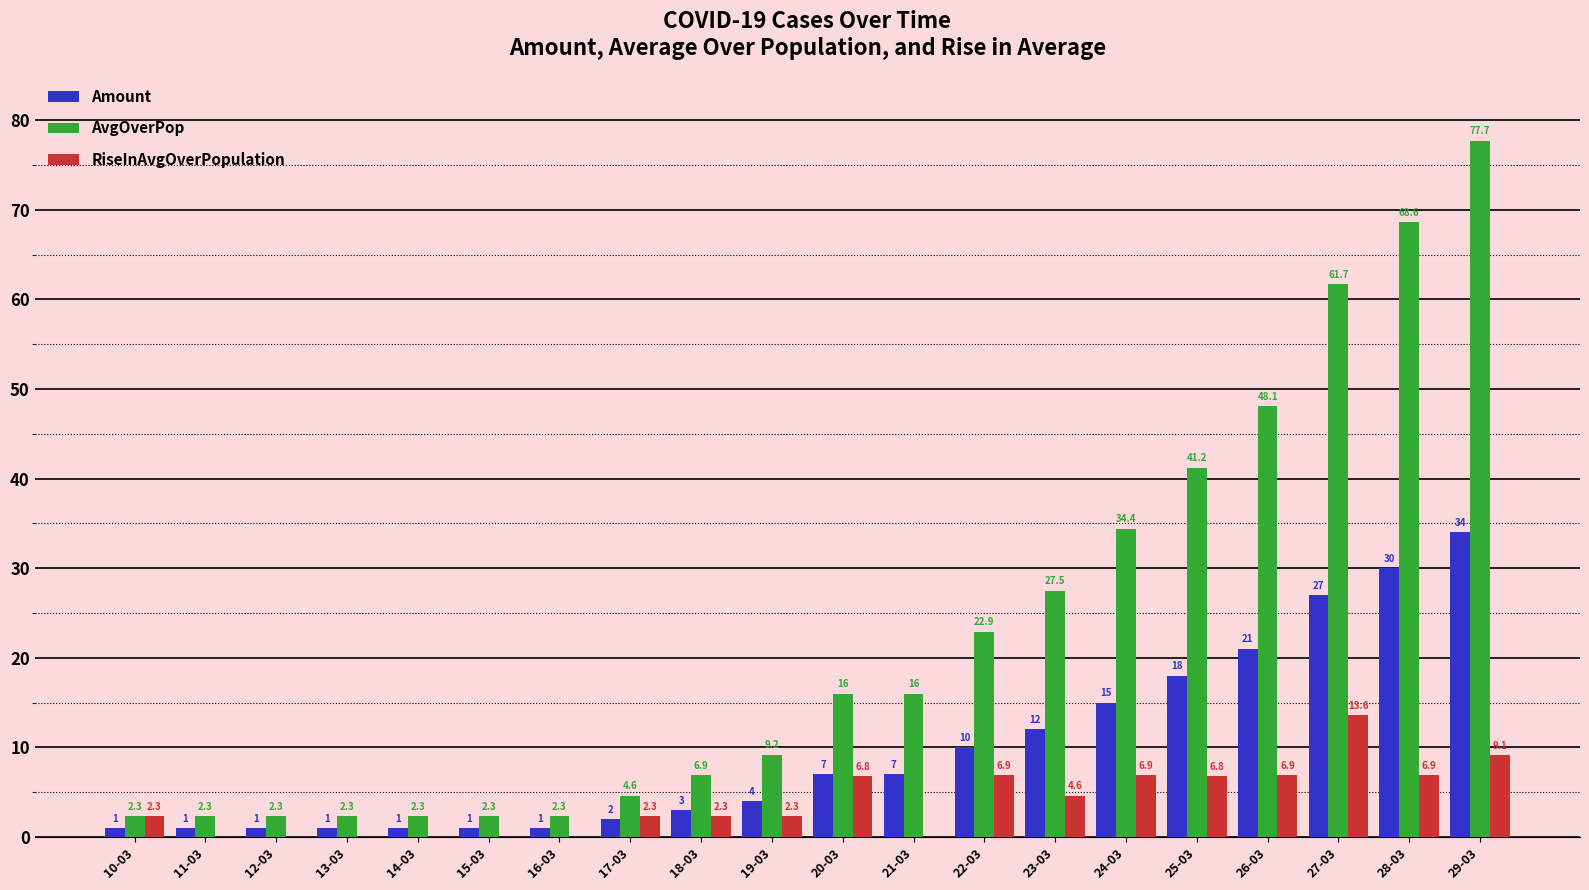

Between 26-03 and 29-03, which series saw the biggest shift?

AvgOverPop